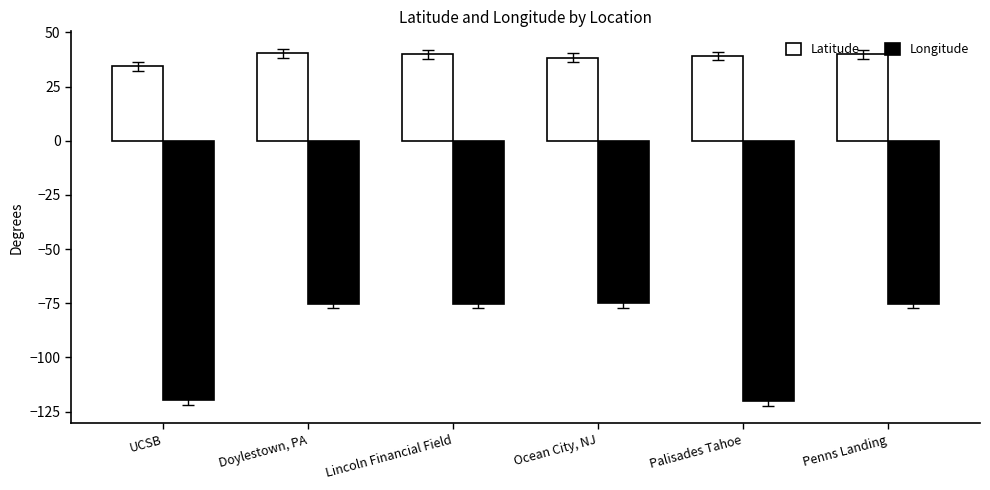

What is the minimum value for Latitude?

34.4